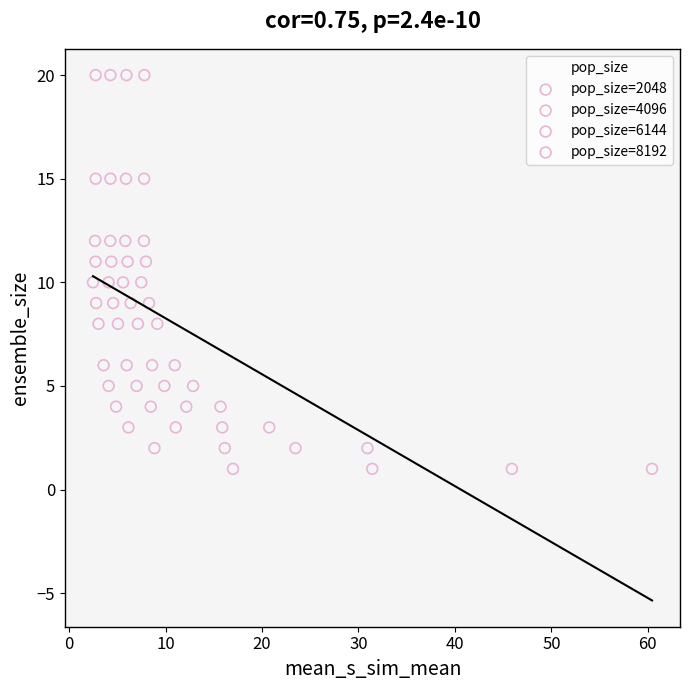

What are all the series names shown in the legend?

pop_size=2048, pop_size=4096, pop_size=6144, pop_size=8192